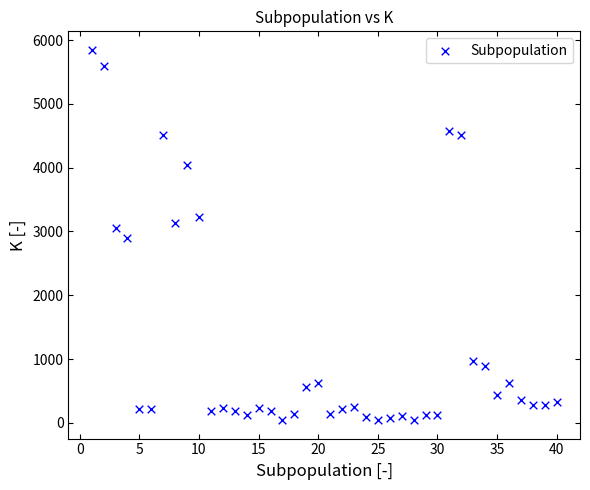

What is the range of X values (max minus min)?

39